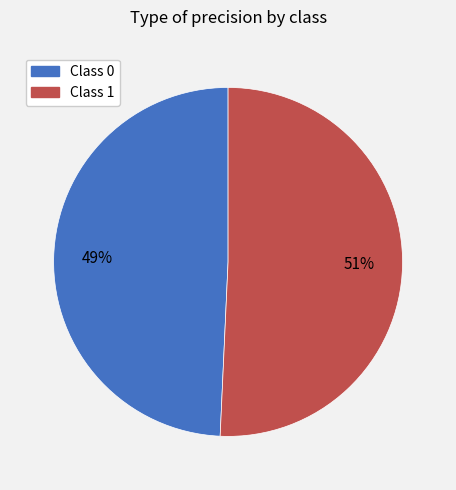

How many slices are in this pie chart?

2